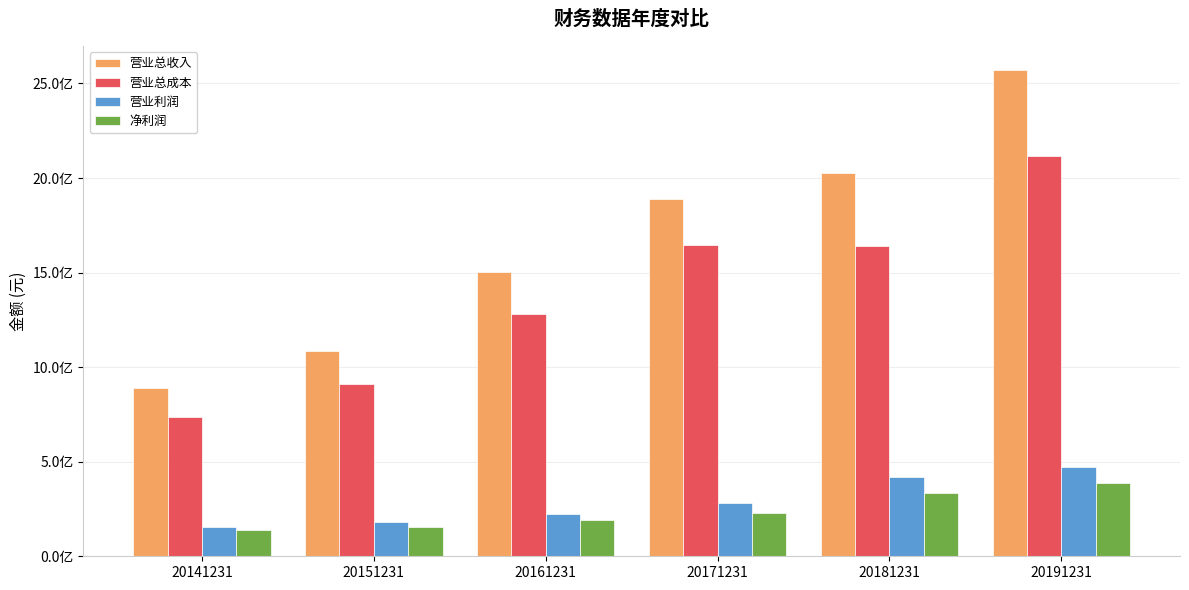

Which category has the highest value in the 营业总成本 series?

20191231